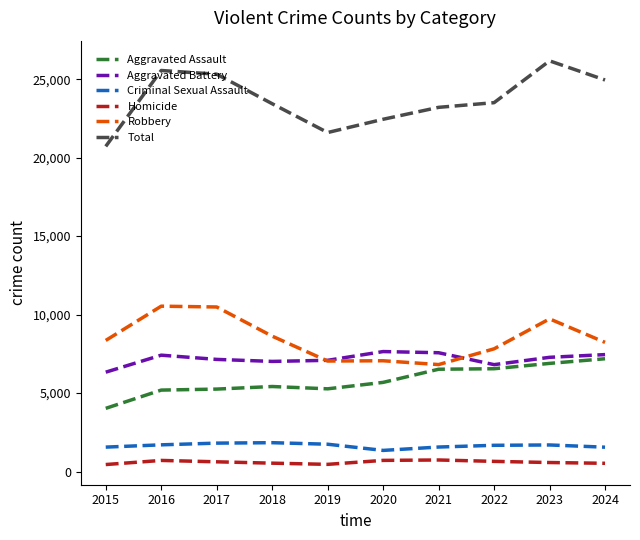

True or false: Aggravated Battery has a value of 2725 at 2024.

False